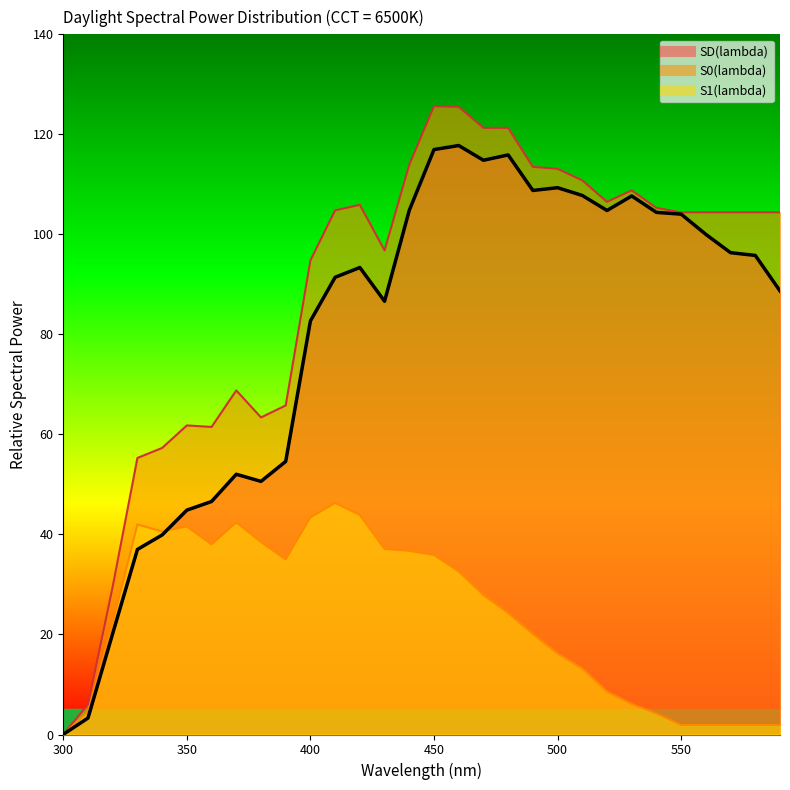

True or false: SD(lambda) and S0(lambda) intersect in this chart.

False